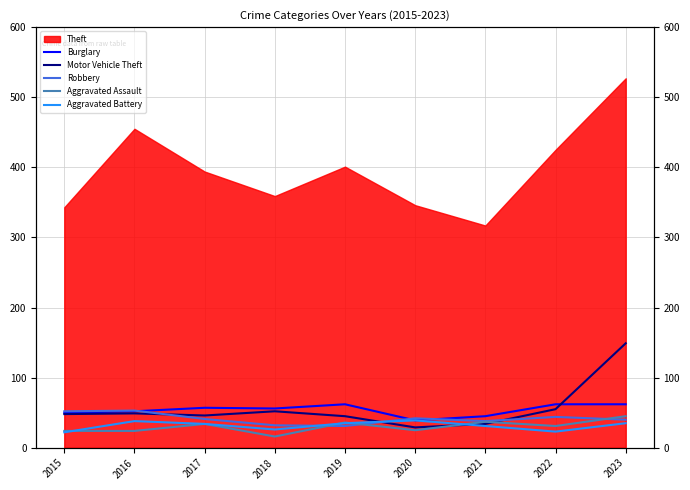

List the labels in order of Motor Vehicle Theft value, largest first.

2023, 2022, 2018, 2016, 2015, 2017, 2019, 2021, 2020